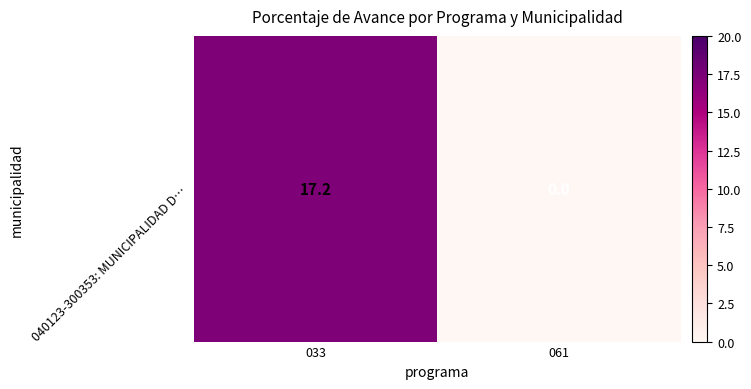

Reading left to right, extract all data points from this chart.

17.2	0.0